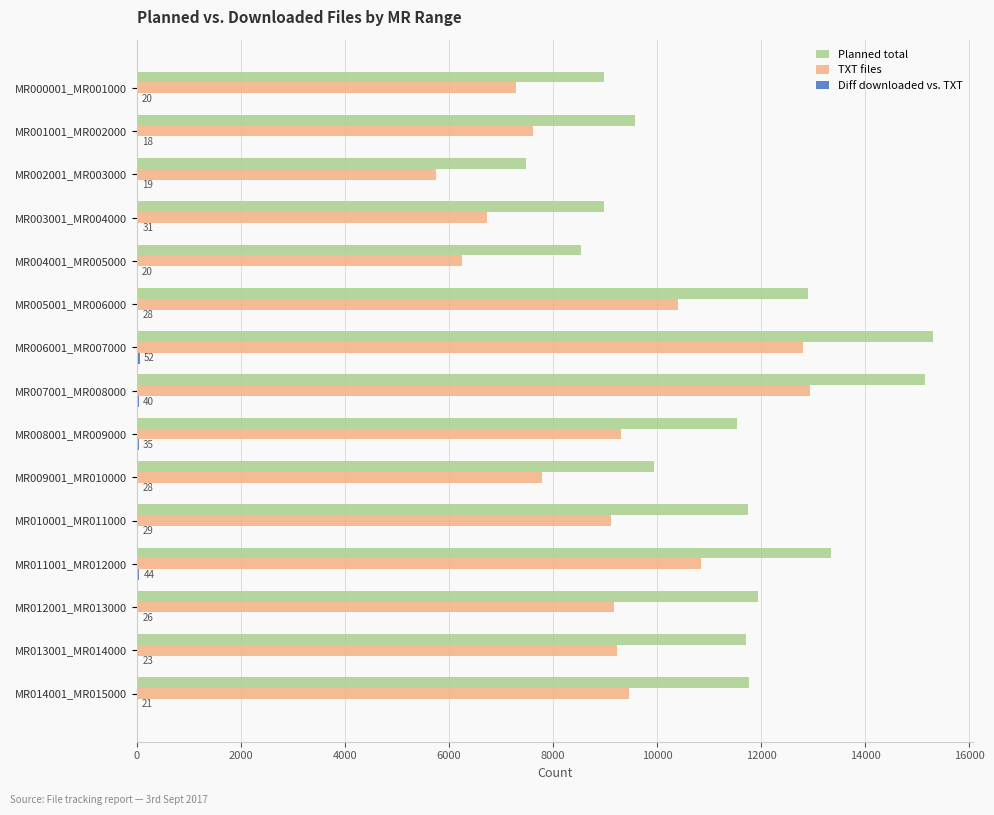

What is the maximum value shown in the chart?

15298